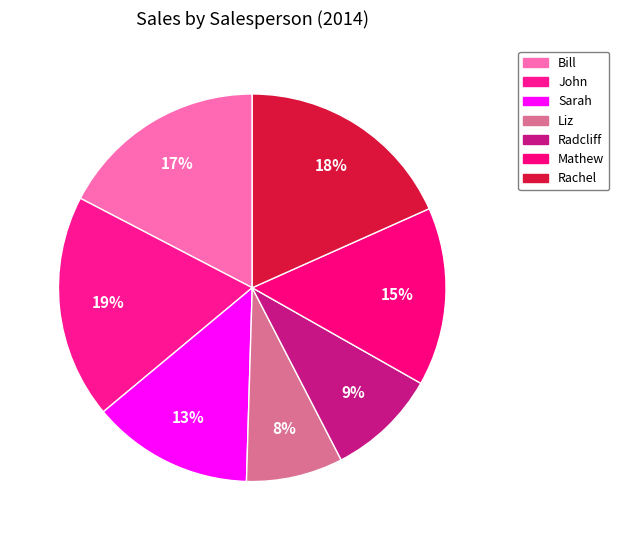

The Liz slice represents 20% of the pie. True or false?

False